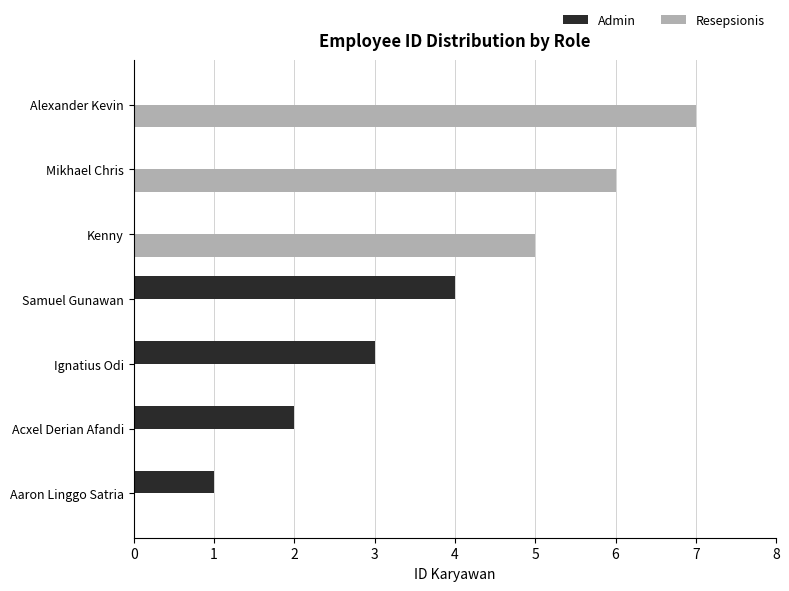

At which category is the sum across all series the highest?

Alexander Kevin